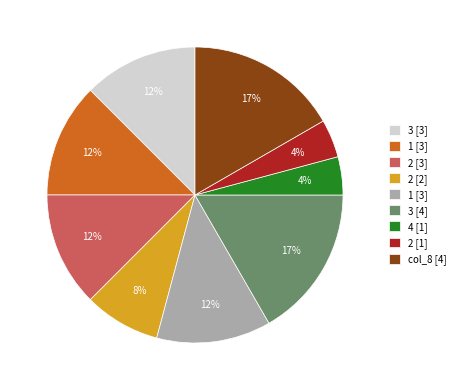

Is there any slice that represents more than half of the pie?

No